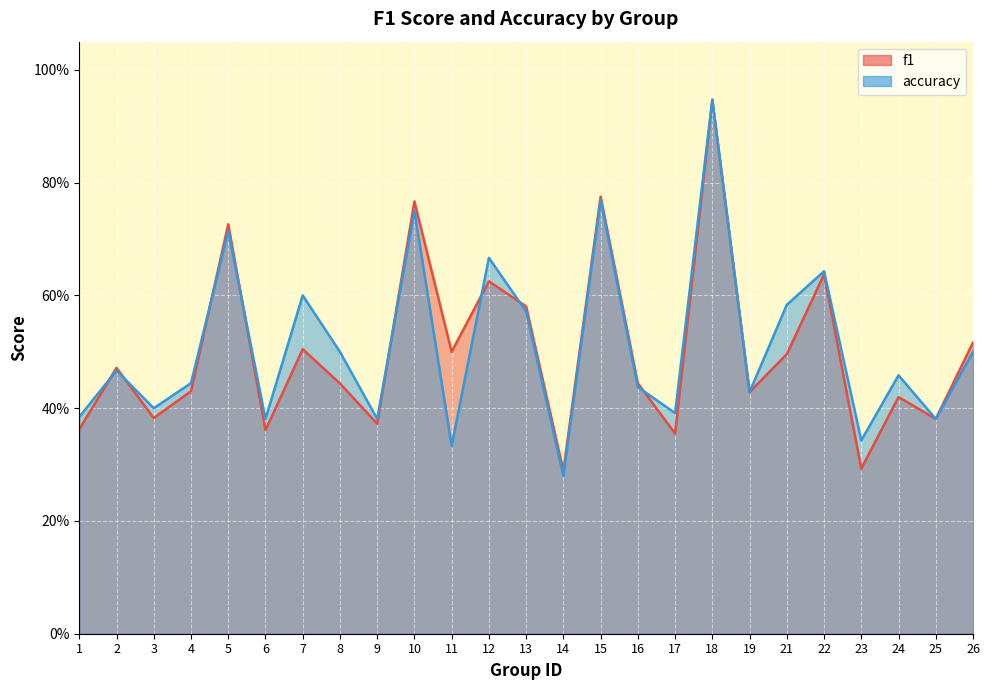

Which series has the largest total across all categories?

accuracy